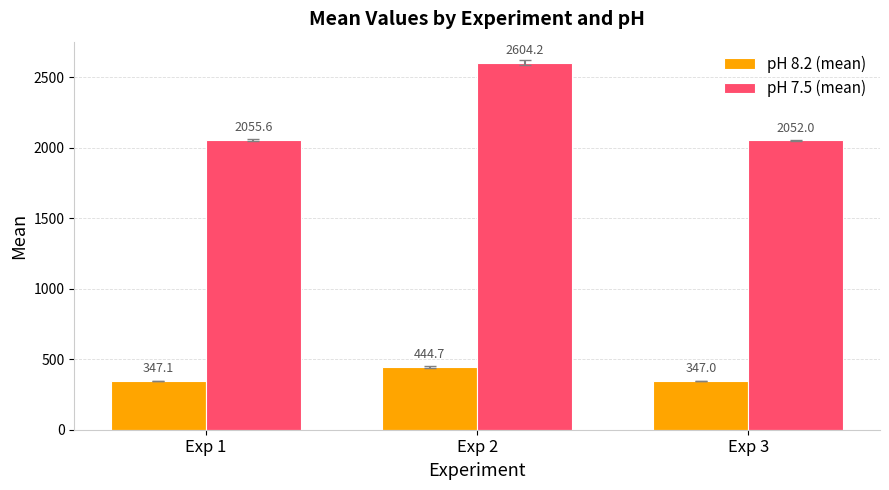

At how many categories does at least one series exceed 642?

3